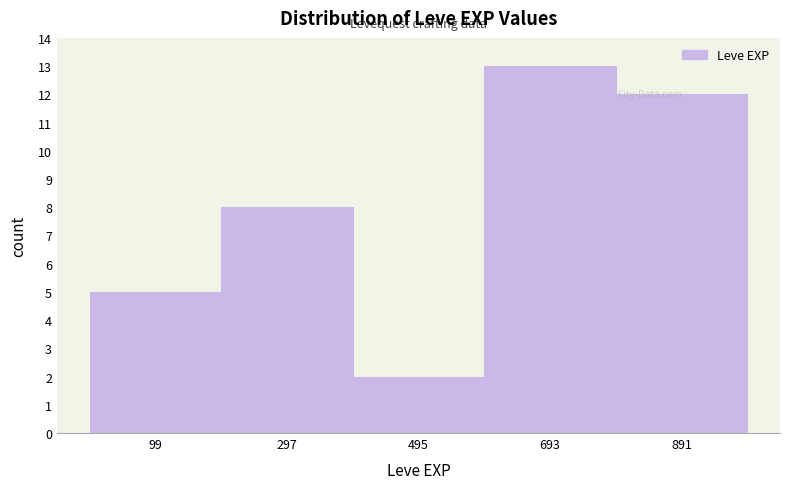

What is the height of the bar covering 0 to 200 on the x-axis? Neither the bar edges nor the heights are printed on the chart, so give them approximately, as read against the axes.

5